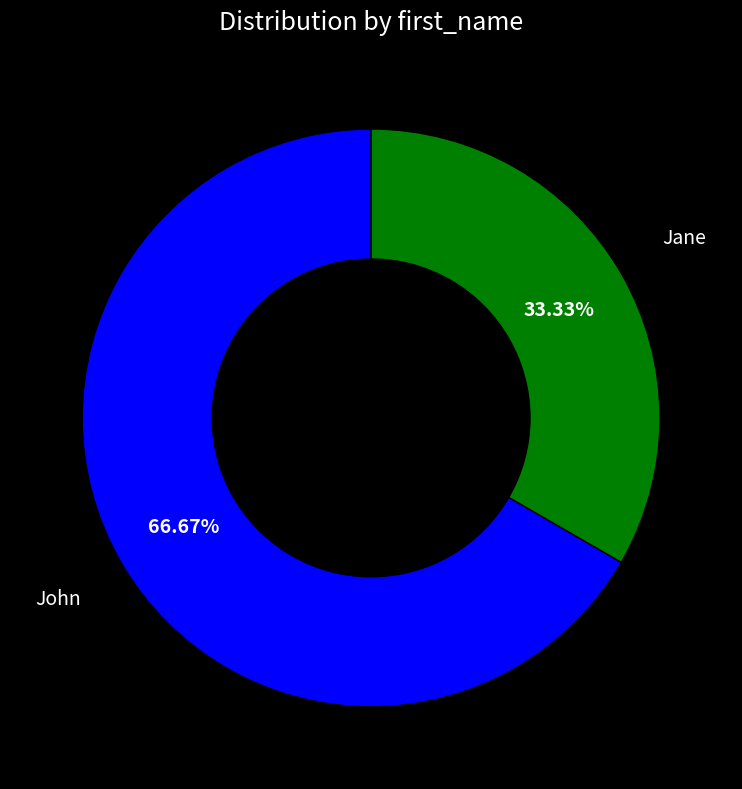

To the nearest percent, what portion does John represent?

67%